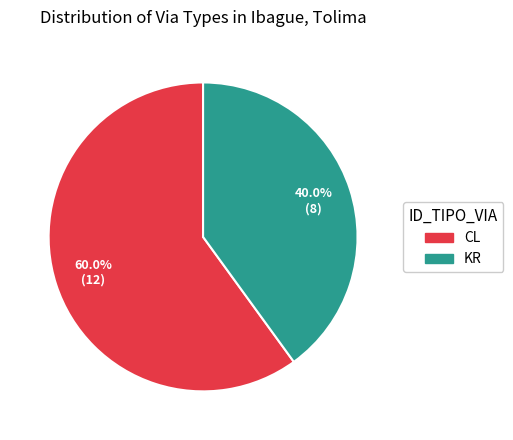

What is the ratio of the value at CL to the value at KR?

1.5